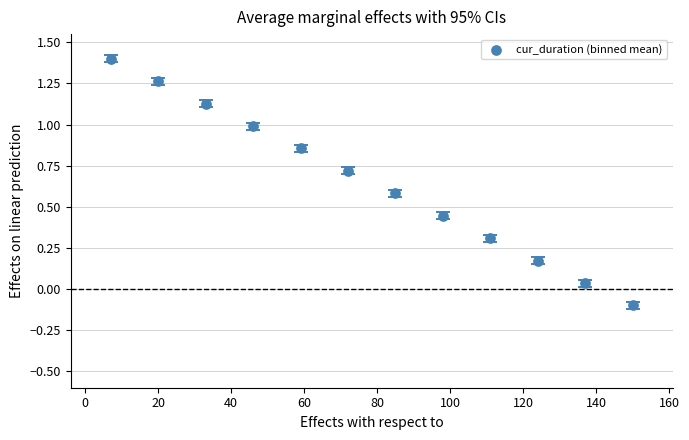

What is the average Y value?

0.7